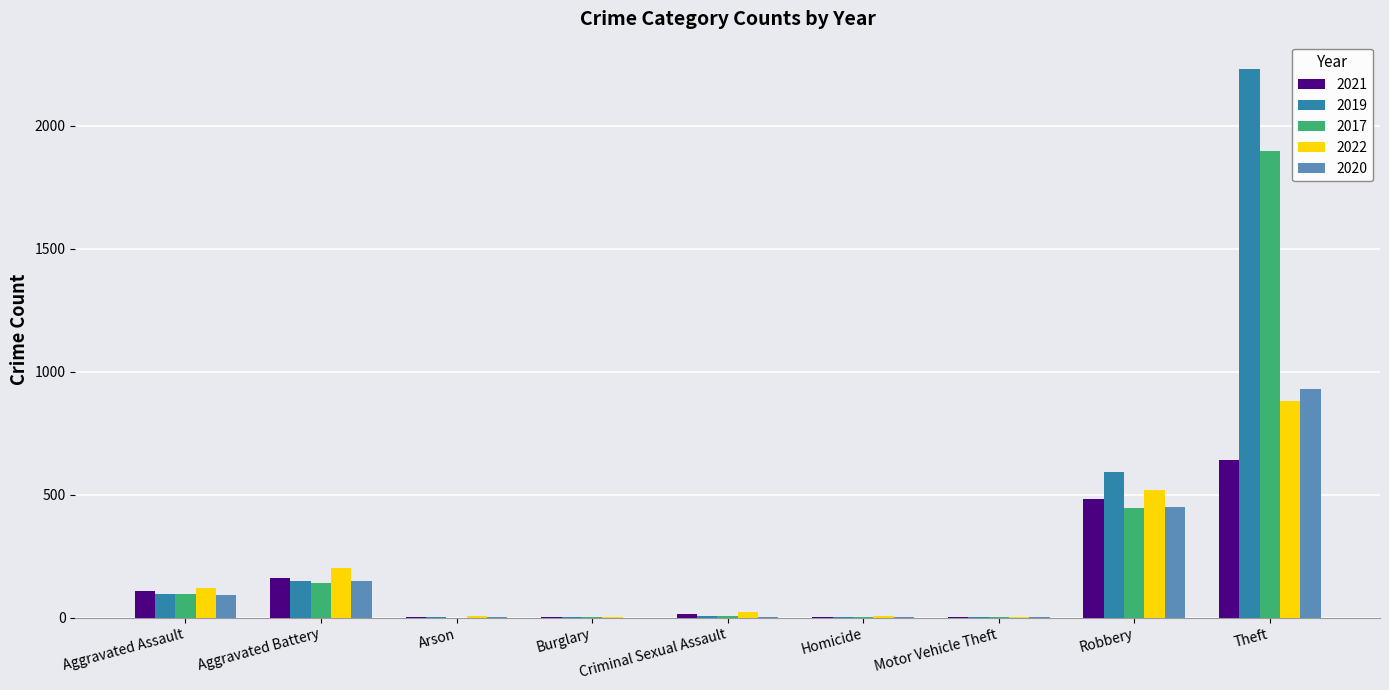

What is the average value of the 2020 series?

182